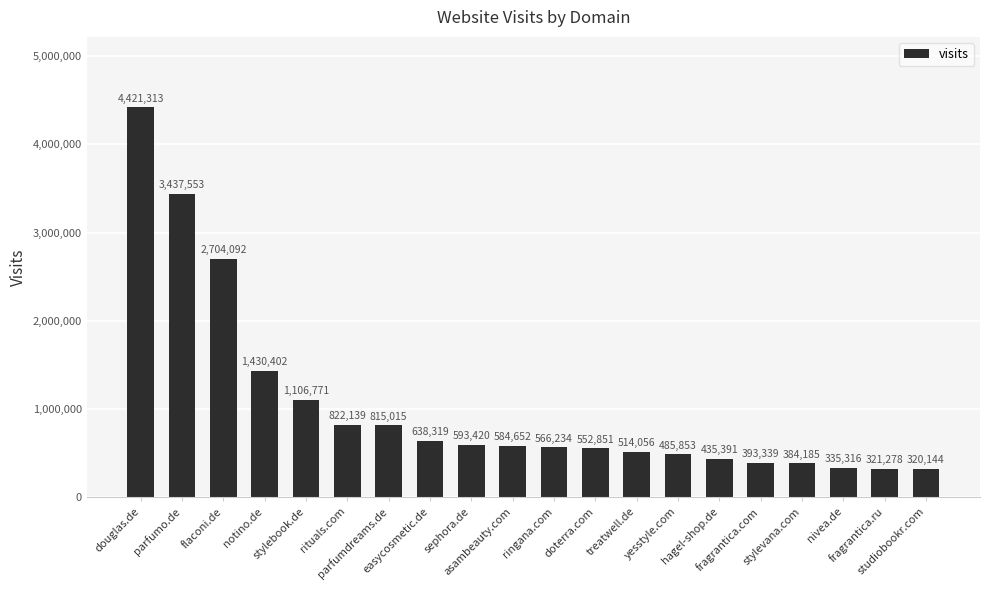

How many bars are there in total?

20